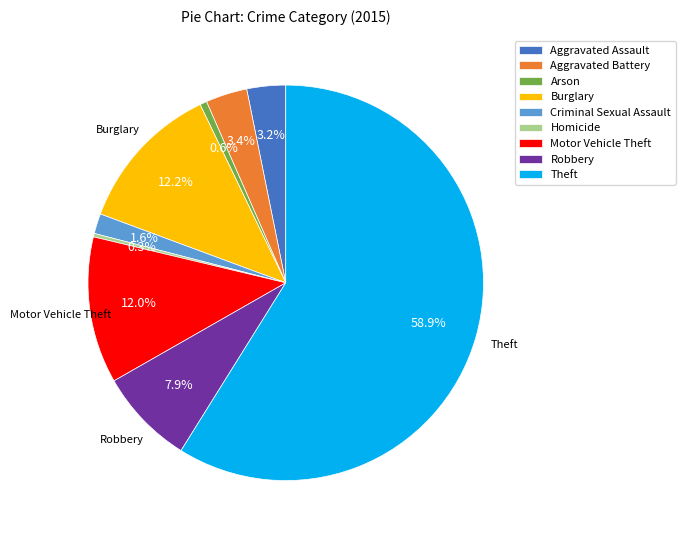

Does any single category account for the majority?

Yes